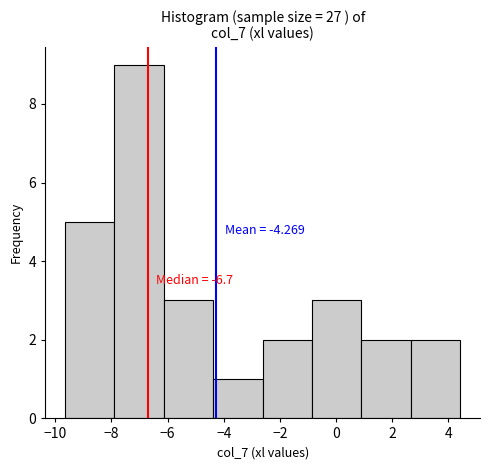

Over which range of the x-axis is the bar tallest?

-7.8 to -6.2